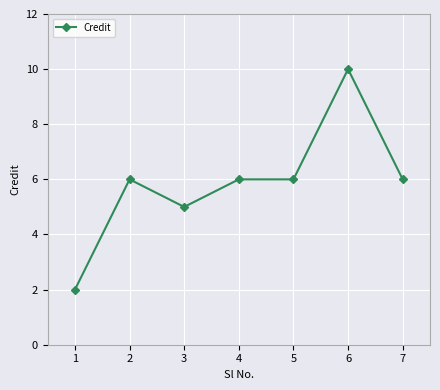

Read the value at 7.

6